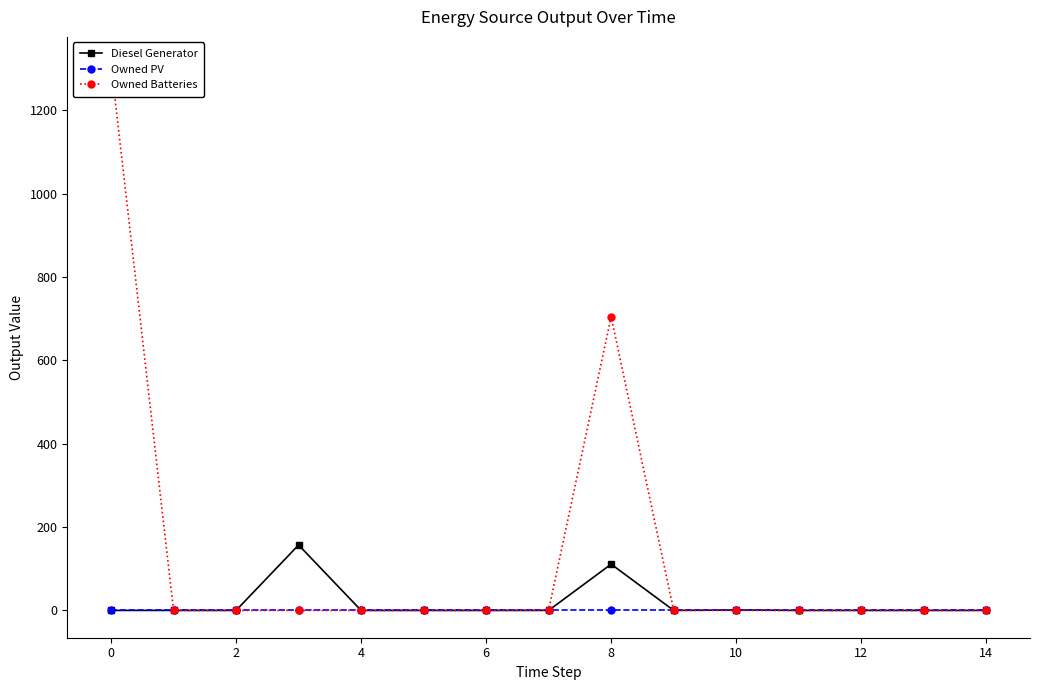

True or false: Diesel Generator has more than 0 points higher than both neighbors.

True